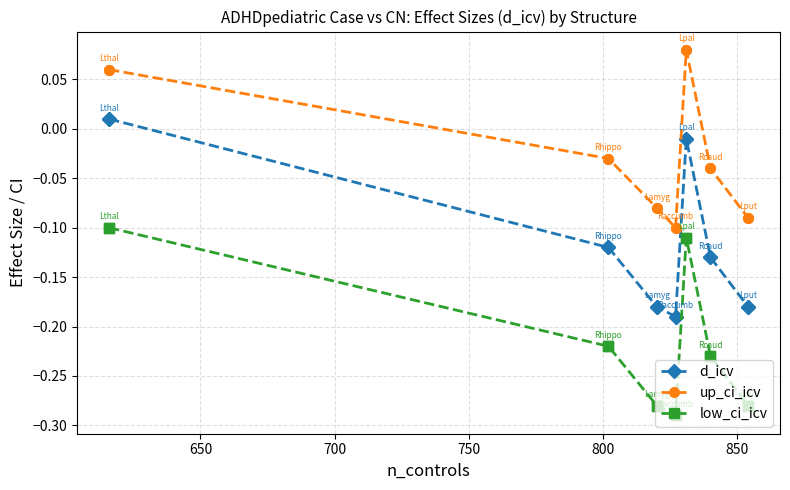

What is the maximum value for low_ci_icv?

-0.1